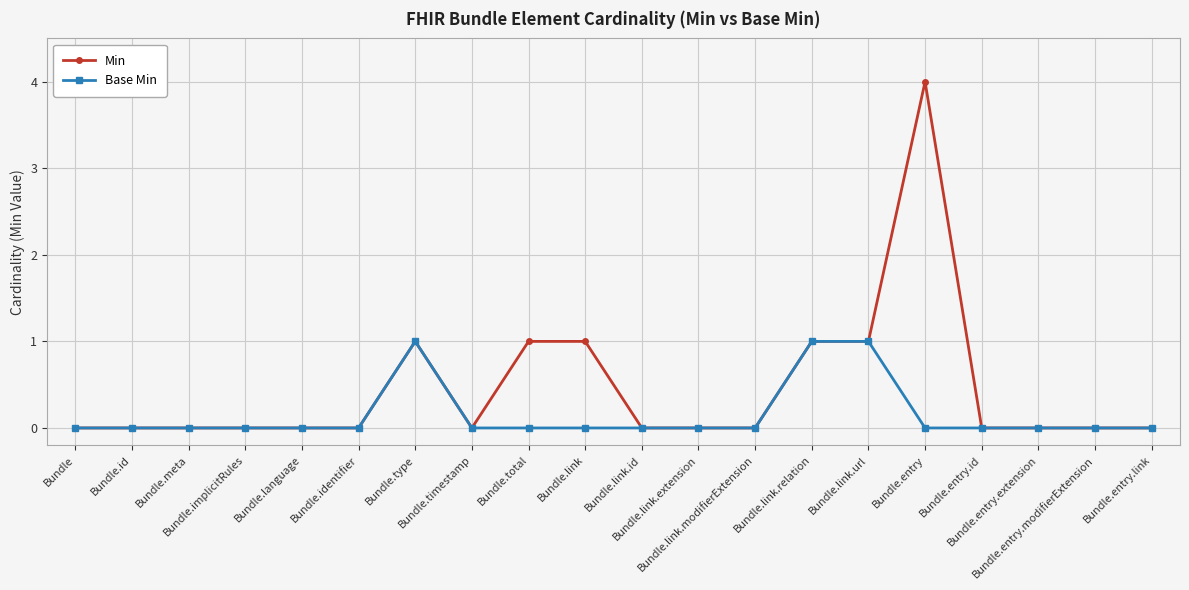

Which series has the largest total across all categories?

Min